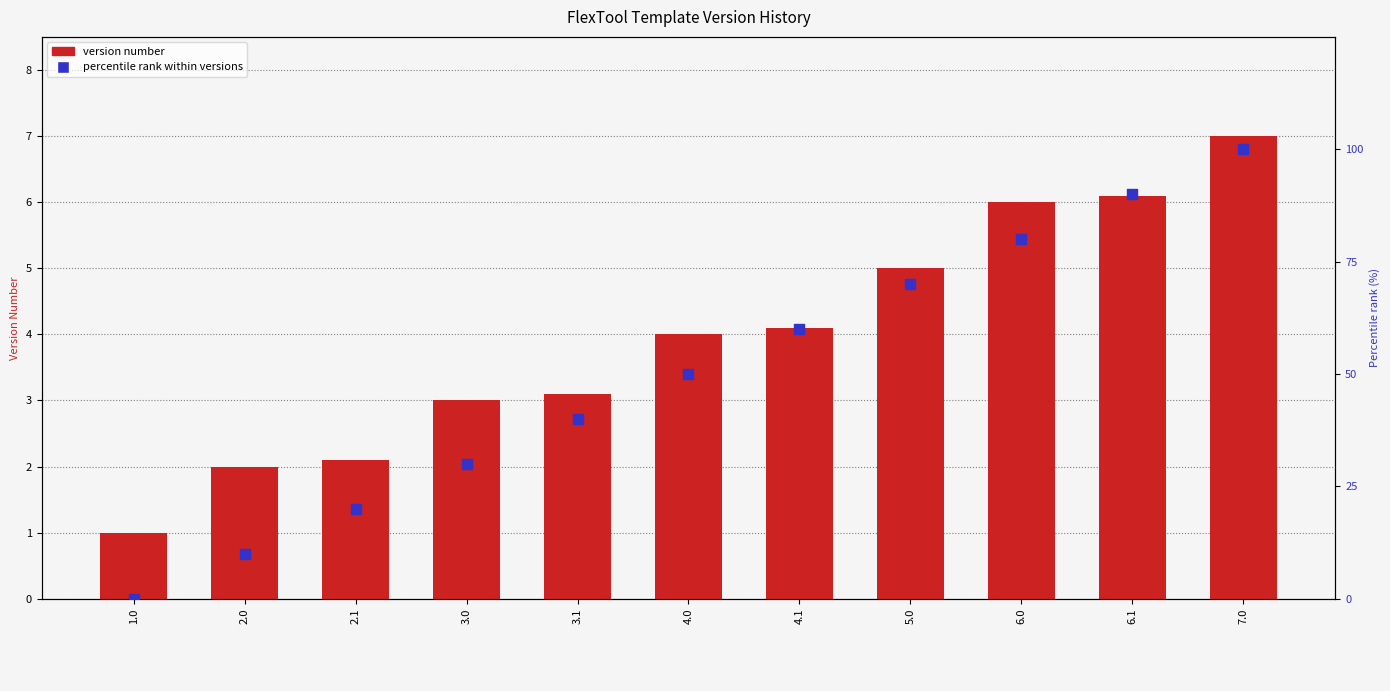

Which series has the largest total across all categories?

Percentile rank within versions